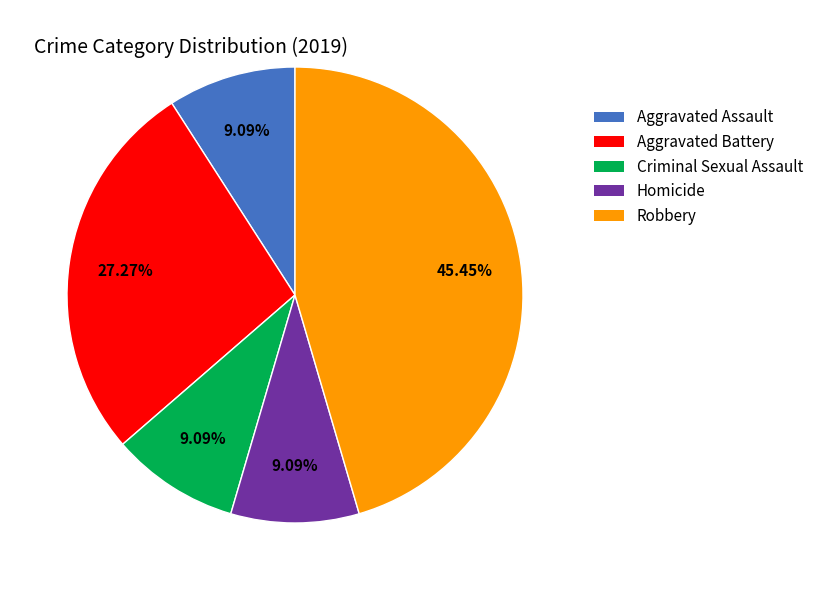

What is the largest slice in the pie chart?

Robbery